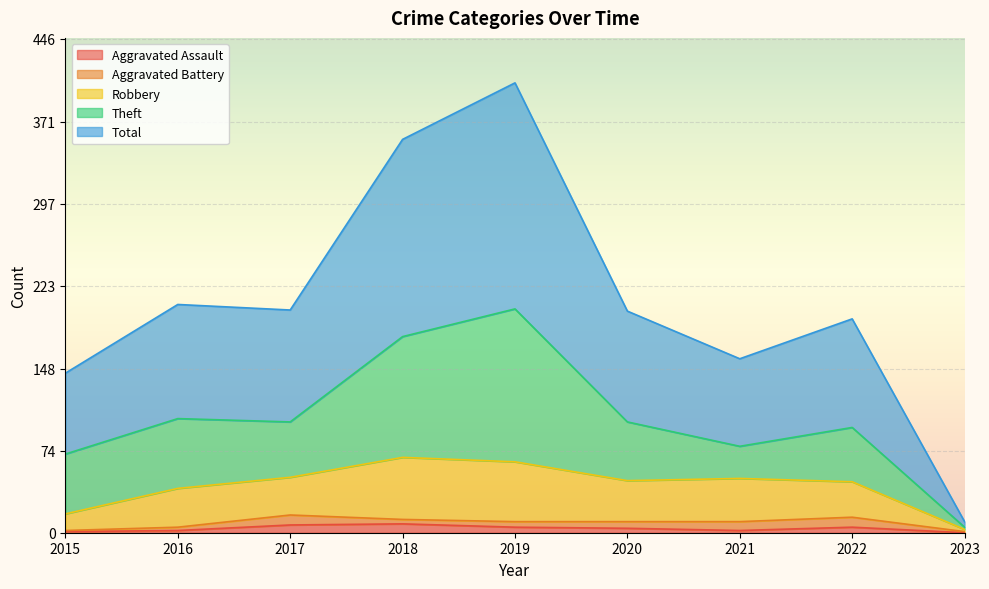

What is the lowest value of the Total series?

10